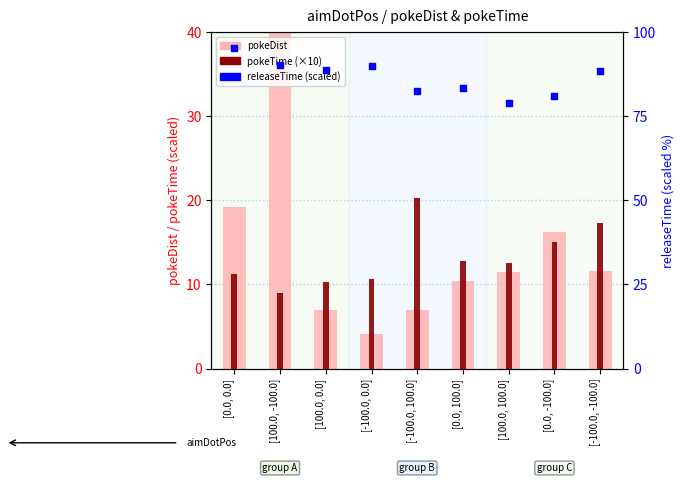

What are all the series names shown in the legend?

pokeDist, pokeTime (×10), releaseTime (scaled)